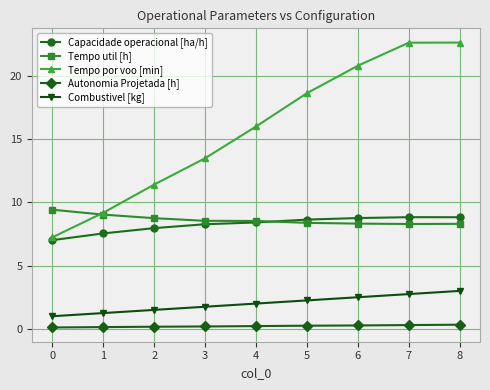

What is the smallest value displayed?

0.1